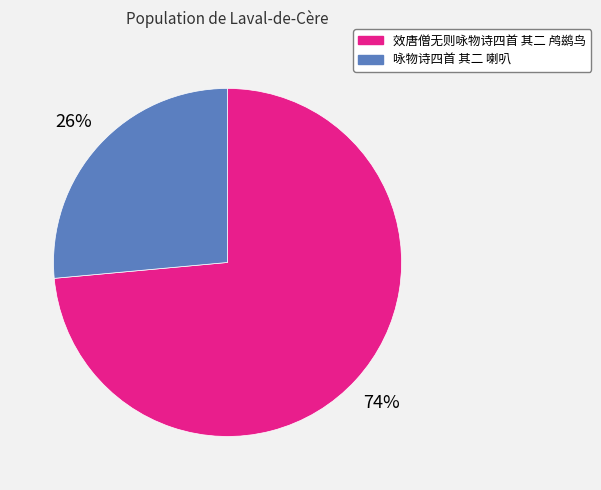

True or false: 效唐僧无则咏物诗四首 其二 鸬鹚鸟 accounts for 74% of the total.

True